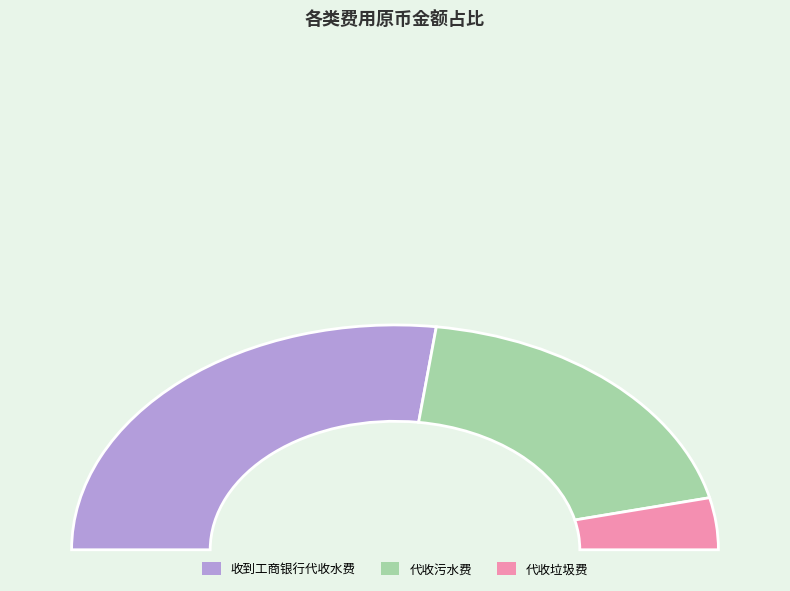

Rank the categories by value from lowest to highest.

代收垃圾费, 代收污水费, 收到工商银行代收水费